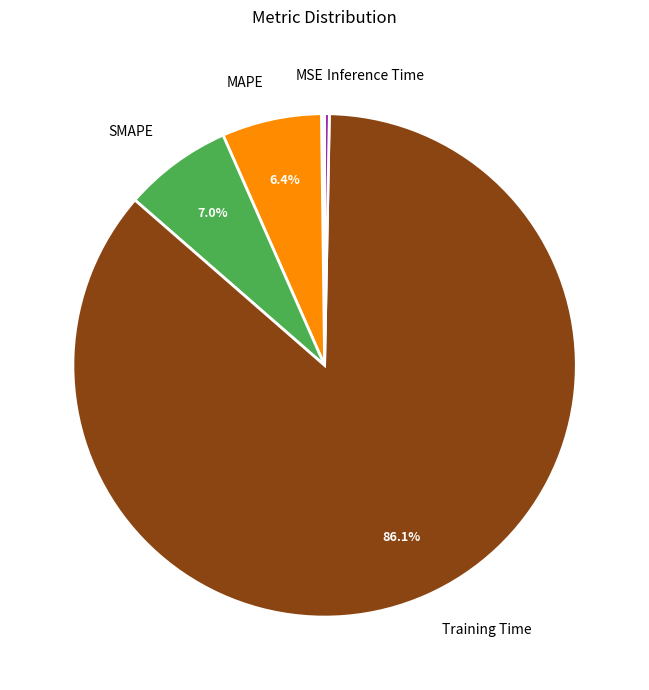

The SMAPE slice represents 16% of the pie. True or false?

False